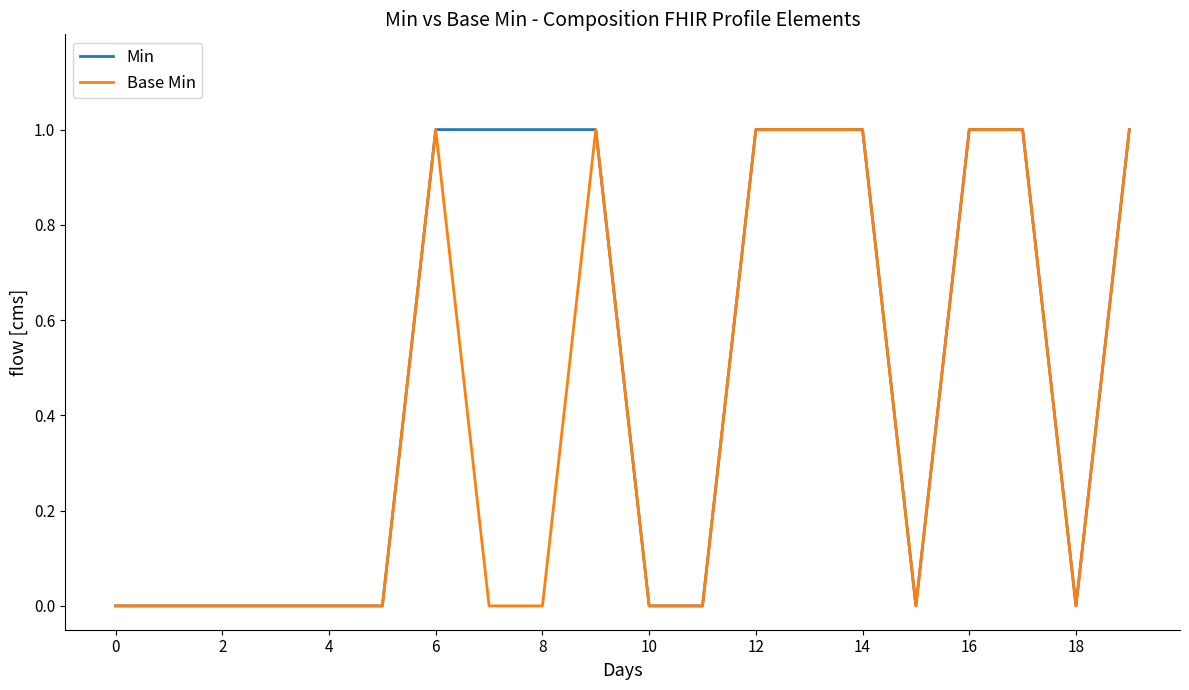

List the series in order of their overall mean, highest first.

Min, Base Min